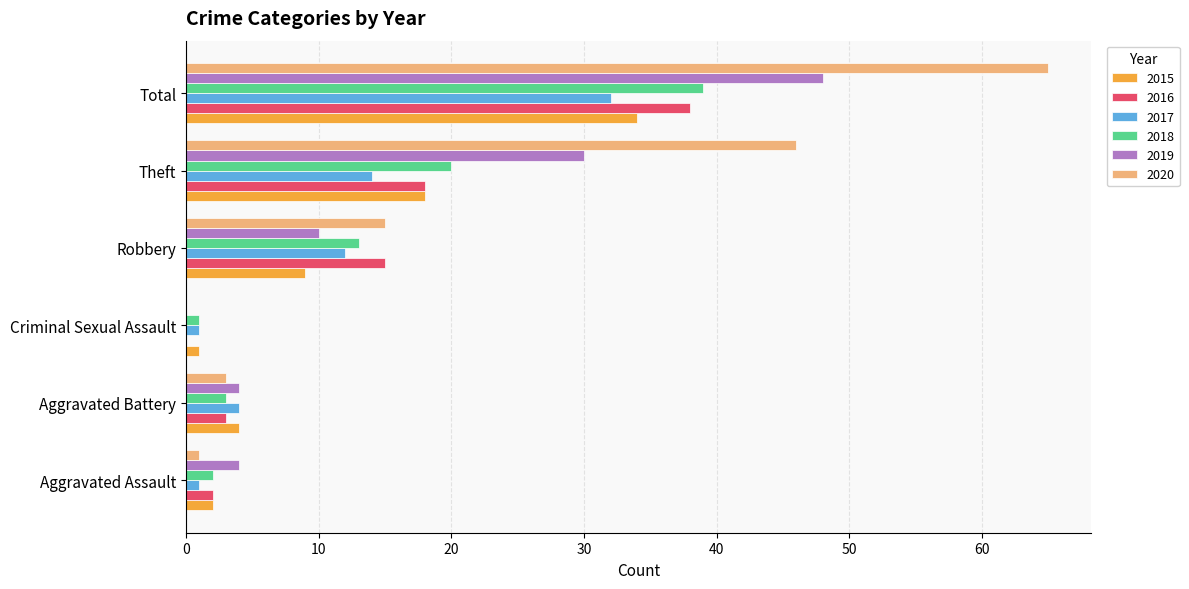

The 2018 series shows 20 at Theft. True or false?

True